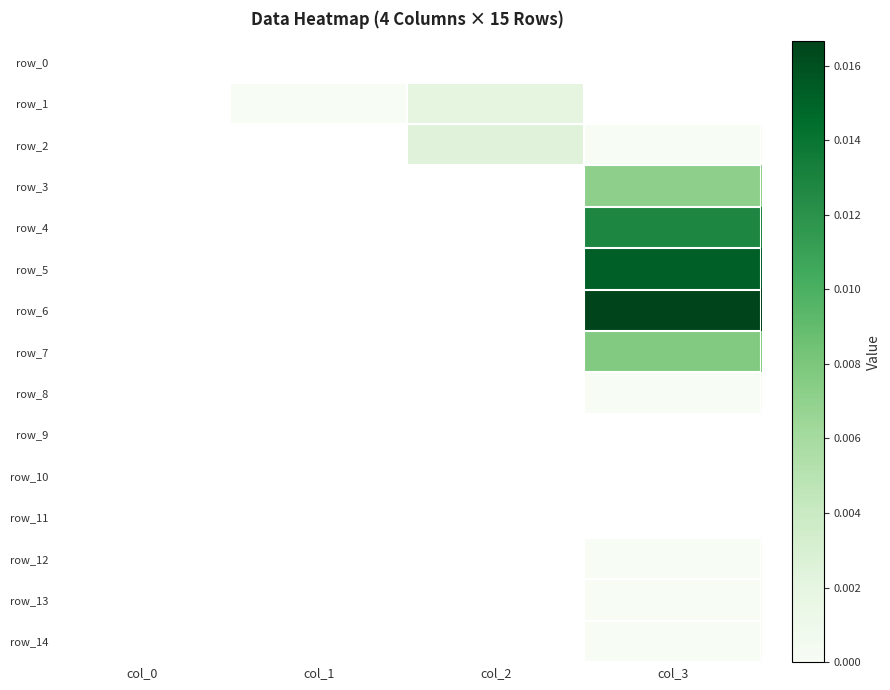

At how many categories does at least one series exceed 0?

3